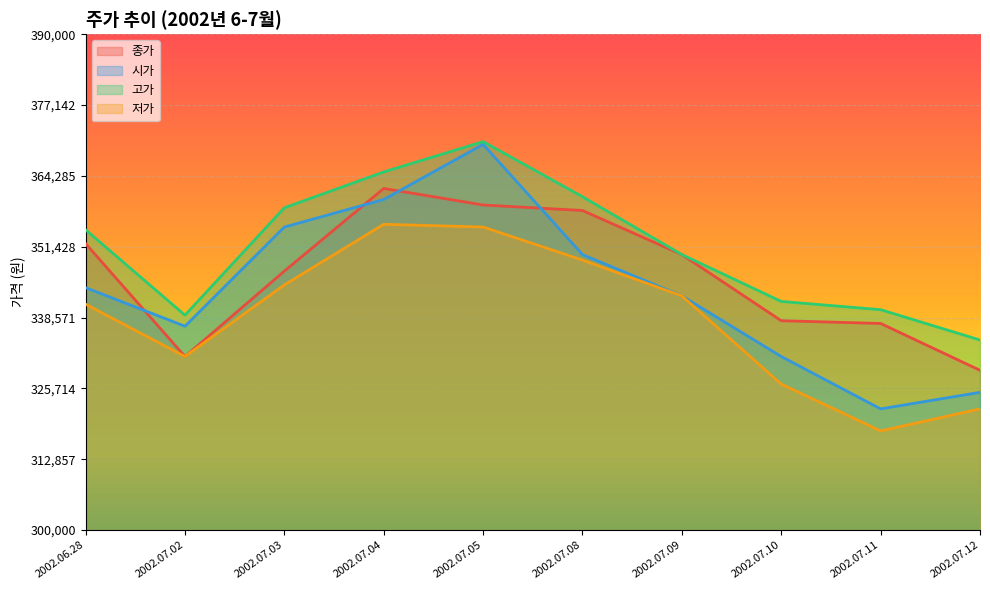

Reading left to right, transcribe all the data shown in this chart.

종가: 2002.06.28=352000	2002.07.02=331500	2002.07.03=347000	2002.07.04=362000	2002.07.05=359000	2002.07.08=358000	2002.07.09=350000	2002.07.10=338000	2002.07.11=337500	2002.07.12=329000
시가: 2002.06.28=344000	2002.07.02=337000	2002.07.03=355000	2002.07.04=360000	2002.07.05=370000	2002.07.08=350000	2002.07.09=342500	2002.07.10=331500	2002.07.11=322000	2002.07.12=325000
고가: 2002.06.28=354500	2002.07.02=339000	2002.07.03=358500	2002.07.04=365000	2002.07.05=370500	2002.07.08=360500	2002.07.09=350000	2002.07.10=341500	2002.07.11=340000	2002.07.12=334500
저가: 2002.06.28=341000	2002.07.02=331500	2002.07.03=344500	2002.07.04=355500	2002.07.05=355000	2002.07.08=349000	2002.07.09=342500	2002.07.10=326500	2002.07.11=318000	2002.07.12=322000